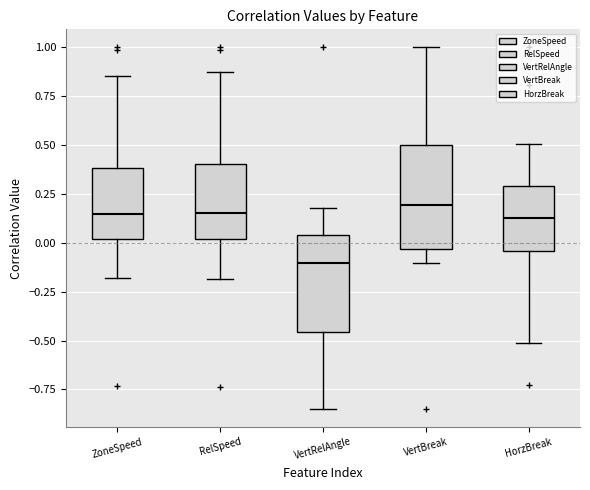

Reading left to right, transcribe this box plot: for each box, give where its median line is, the range the box spans, and where its two whiskers end, as read against the y-axis. The values are not printed on the chart, so give them approximately, as read against the axis.

ZoneSpeed: median 0.15, box 0.00 to 0.40, whiskers -0.20 to 0.85
RelSpeed: median 0.15, box 0.00 to 0.40, whiskers -0.20 to 0.90
VertRelAngle: median -0.10, box -0.45 to 0.05, whiskers -0.85 to 0.20
VertBreak: median 0.20, box -0.05 to 0.50, whiskers -0.10 to 1.00
HorzBreak: median 0.15, box -0.05 to 0.30, whiskers -0.50 to 0.50